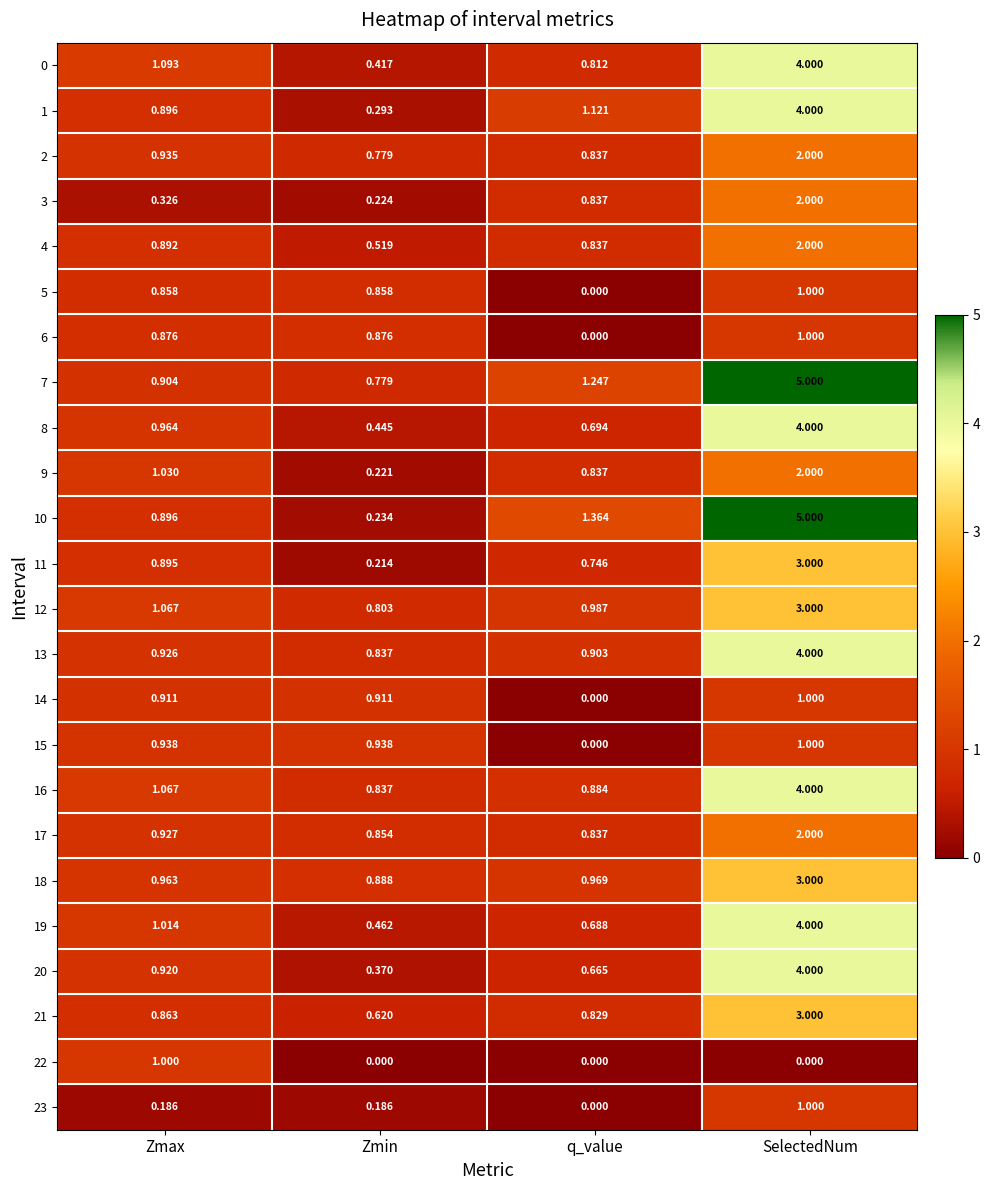

At which label is 0 closest to 2?

Zmax